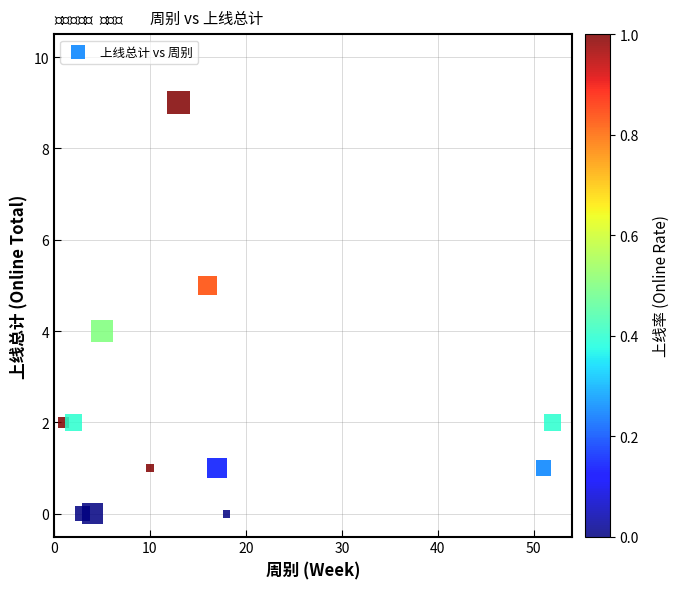

What is the average X value?

16